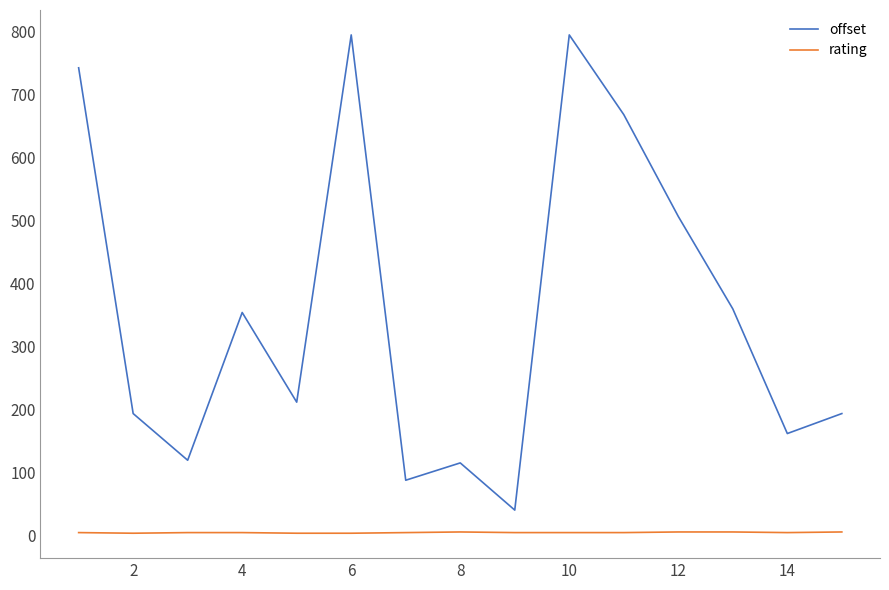

List the series in order of their peak value, lowest first.

rating, offset